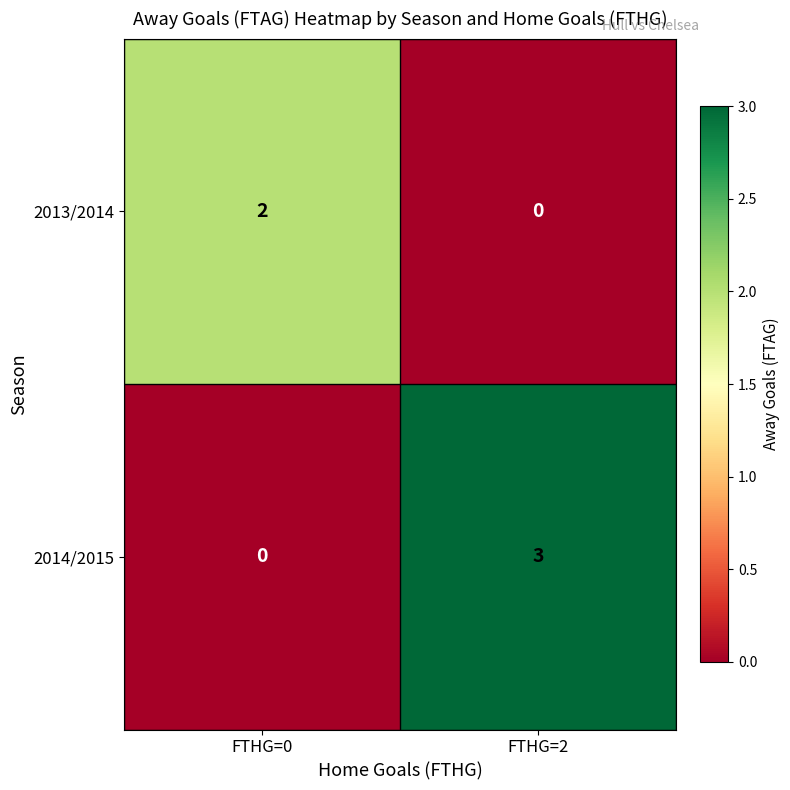

What is the highest value of the 2014/2015 series?

3